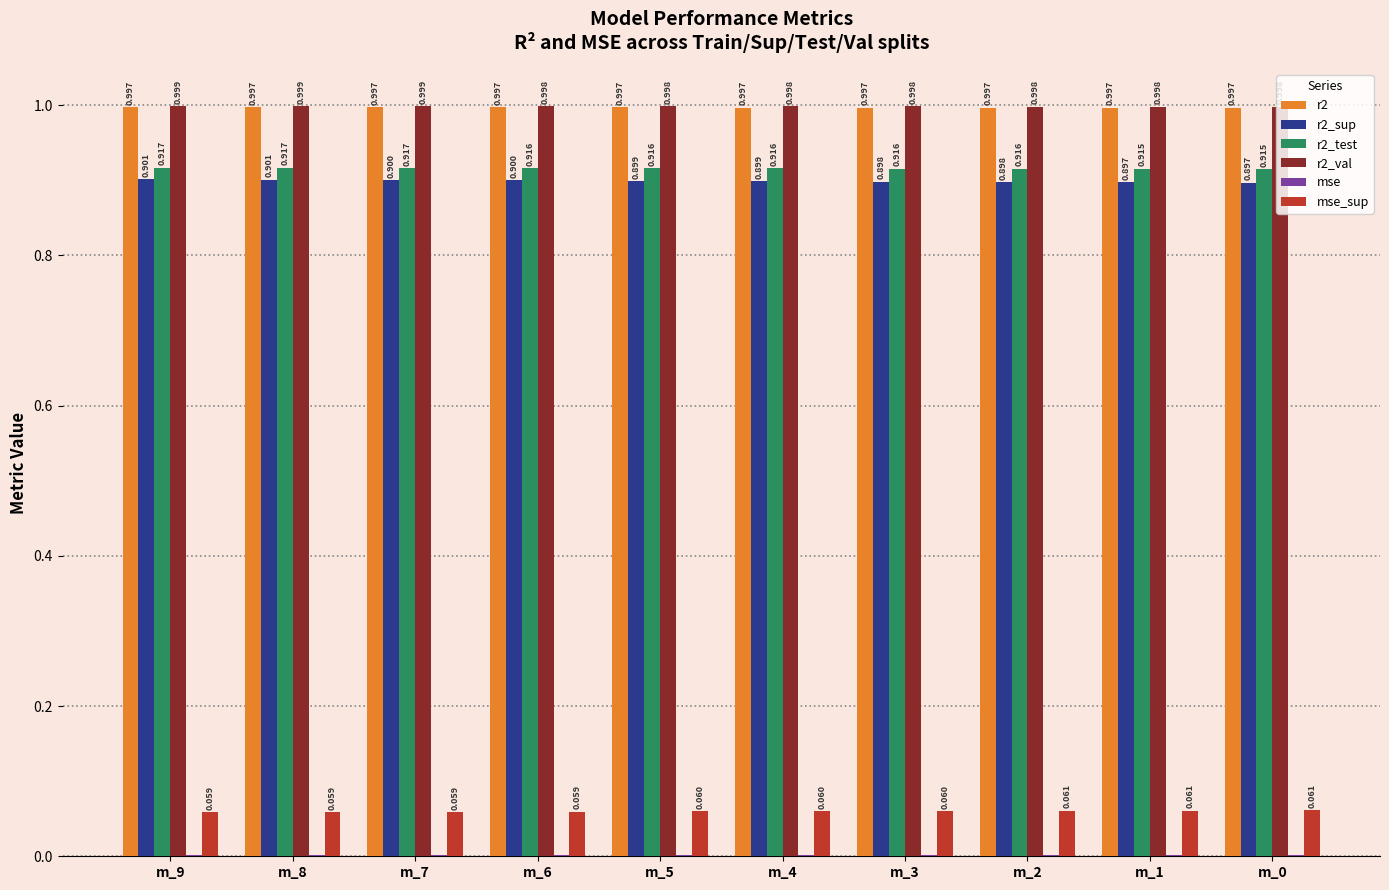

Is the value of r2_sup at m_3 greater than the value of r2_val at m_1?

No